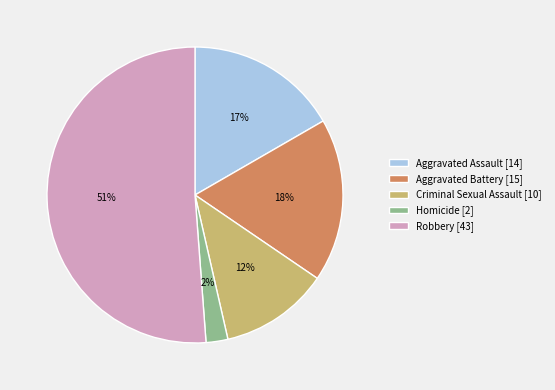

To the nearest percent, what is the difference between the Homicide and Criminal Sexual Assault slice percentages?

10%